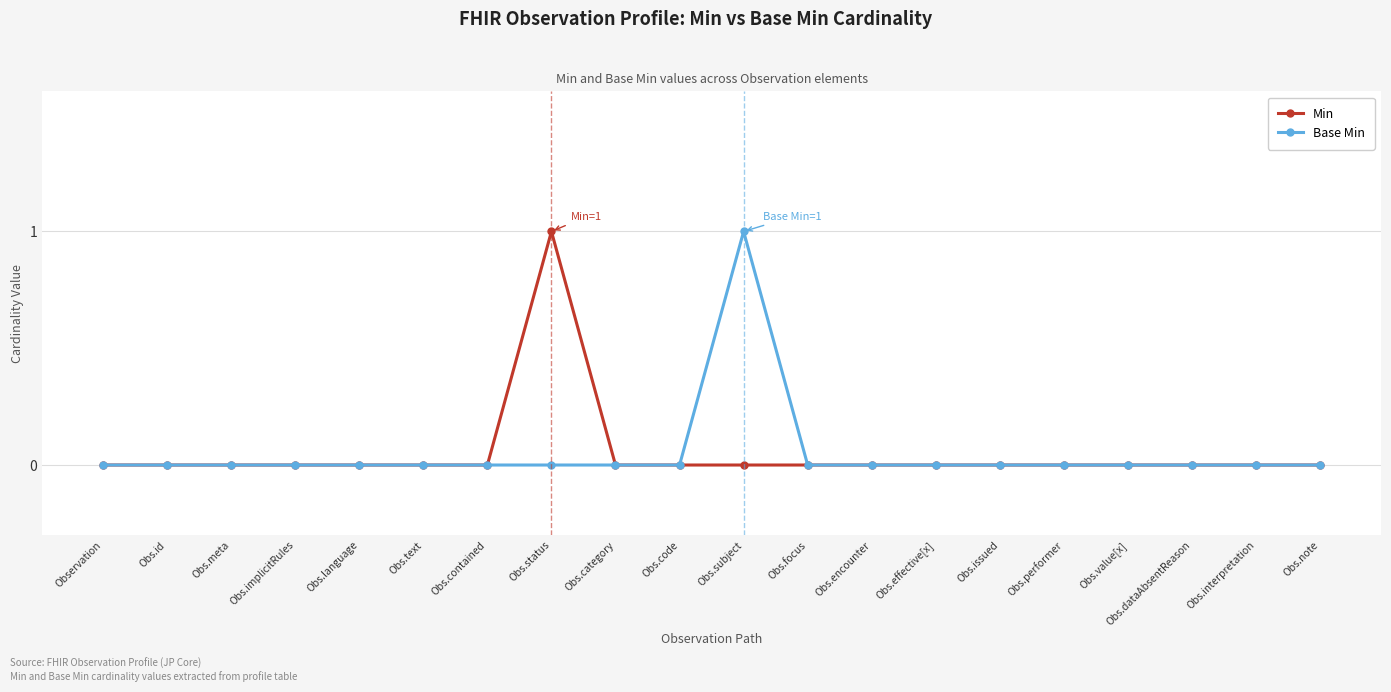

What is the label of the 1st point from the right?

Obs.note